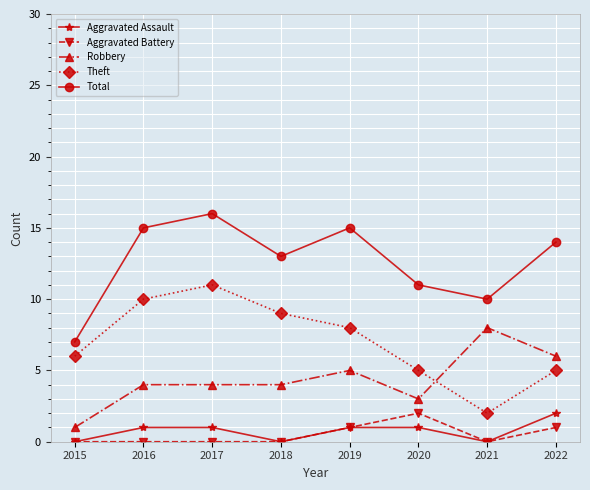

True or false: Theft and Aggravated Assault intersect in this chart.

False